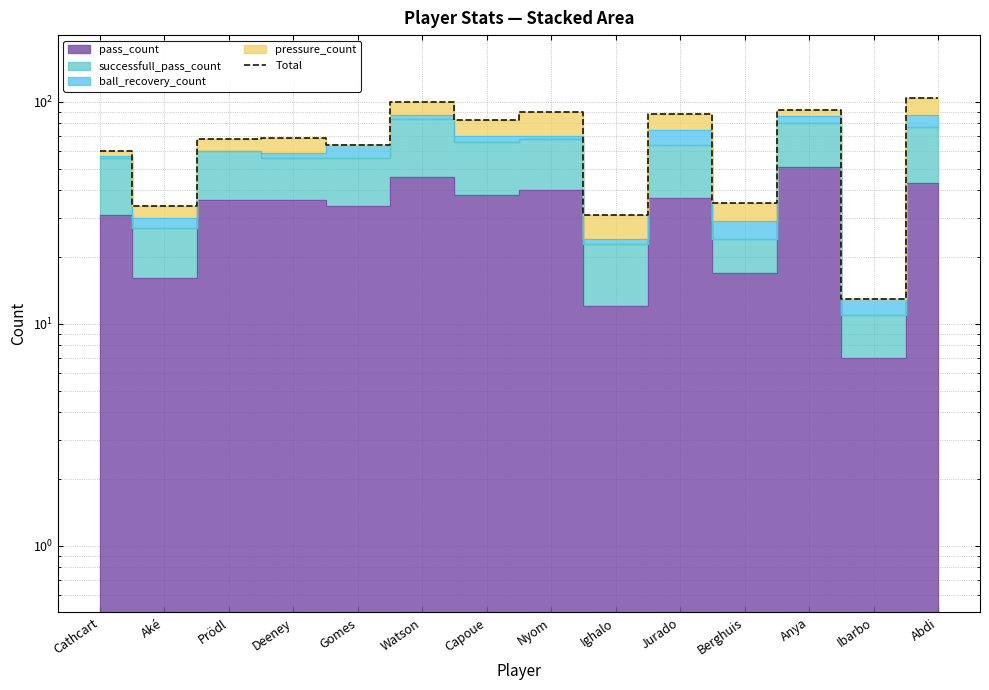

Reading left to right, extract all data points from this chart.

Cathcart=60	Aké=34	Prödl=68	Deeney=69	Gomes=64	Watson=100	Capoue=83	Nyom=90	Ighalo=31	Jurado=88	Berghuis=35	Anya=92	Ibarbo=13	Abdi=104